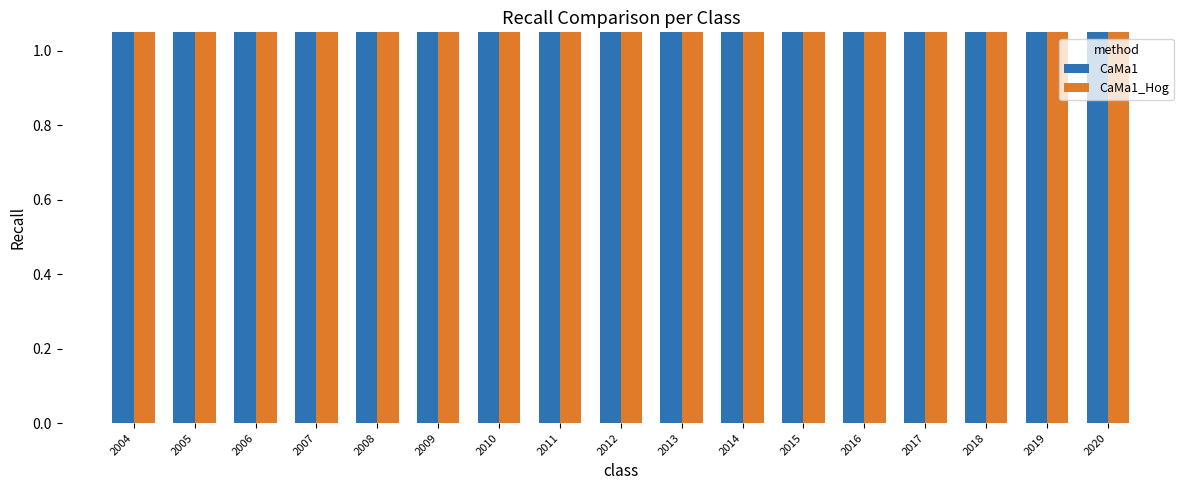

How many distinct data groups are displayed?

2